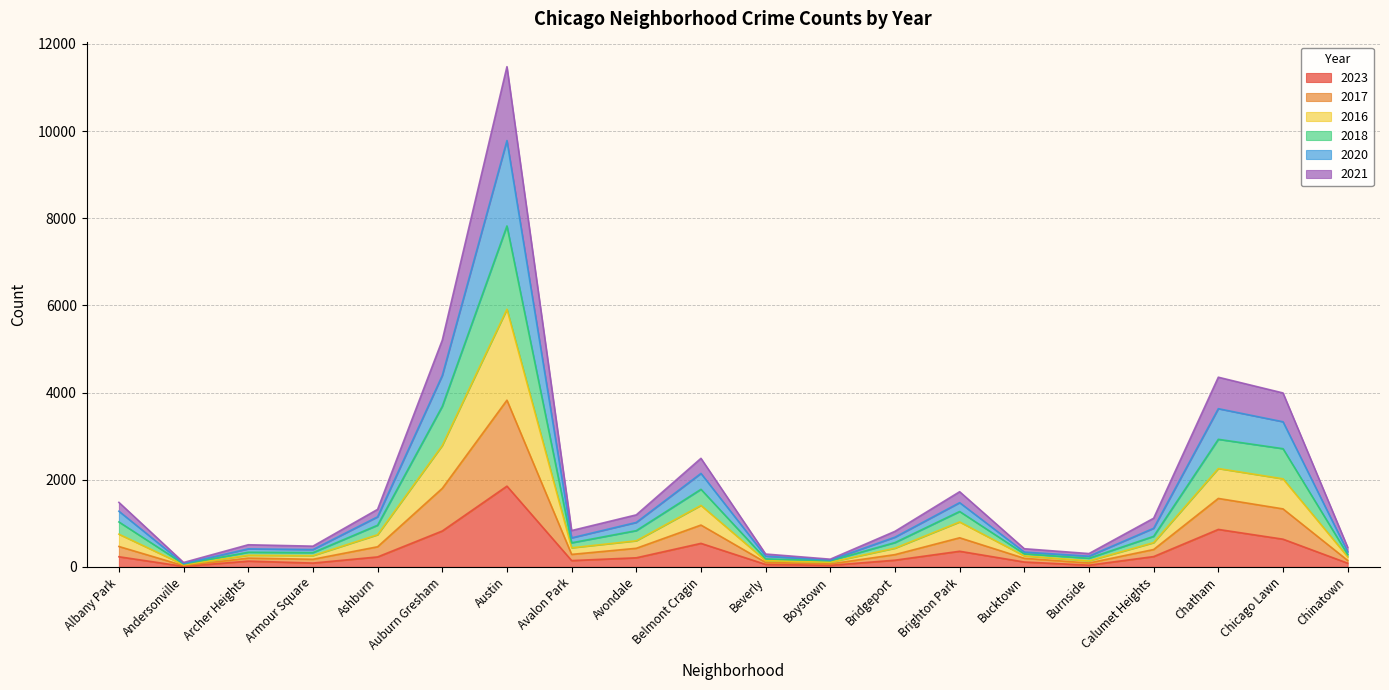

List the labels in order of 2018 value, smallest first.

Andersonville, Boystown, Beverly, Burnside, Bucktown, Chinatown, Armour Square, Archer Heights, Avalon Park, Bridgeport, Calumet Heights, Avondale, Ashburn, Albany Park, Brighton Park, Belmont Cragin, Chicago Lawn, Chatham, Auburn Gresham, Austin